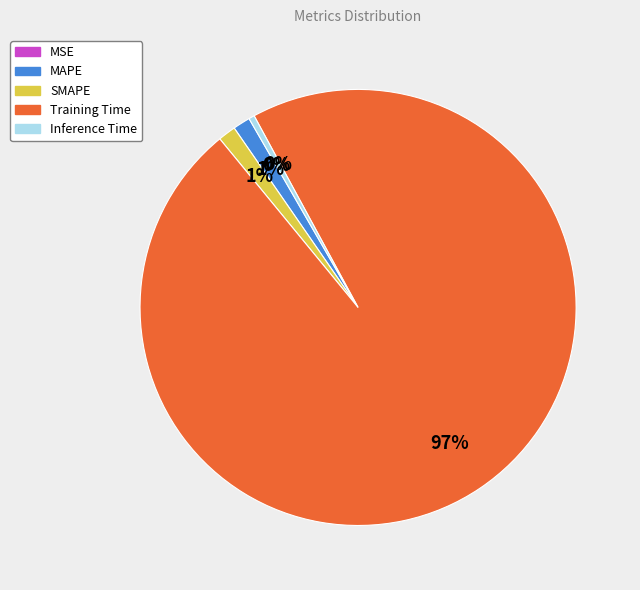

What is the largest slice in the pie chart?

Training Time